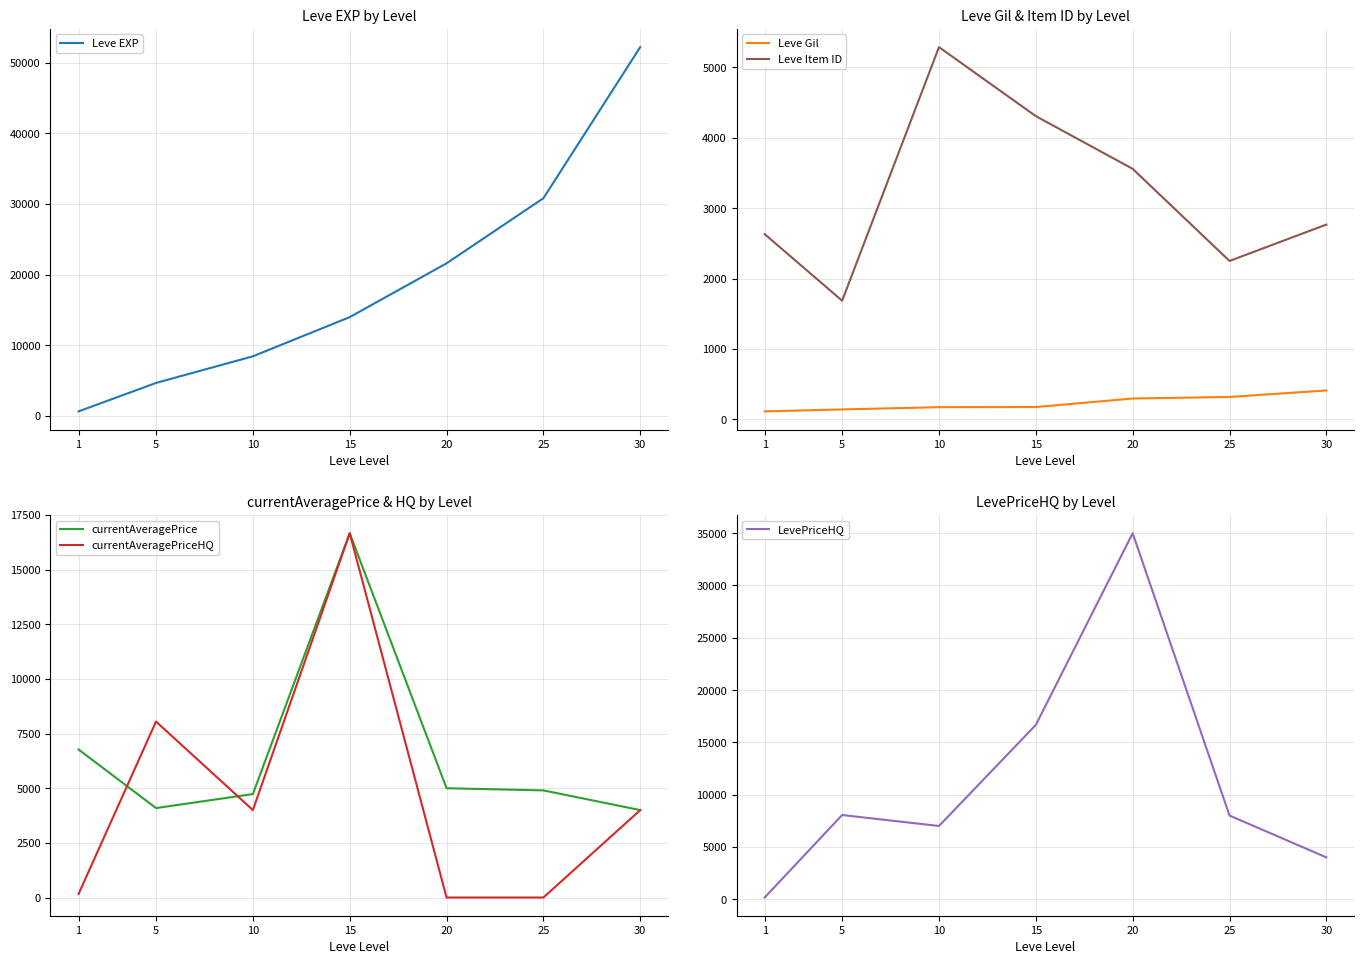

Rank the series at 25 from highest to lowest value.

Leve EXP, LevePriceHQ, currentAveragePrice, Leve Item ID, Leve Gil, currentAveragePriceHQ